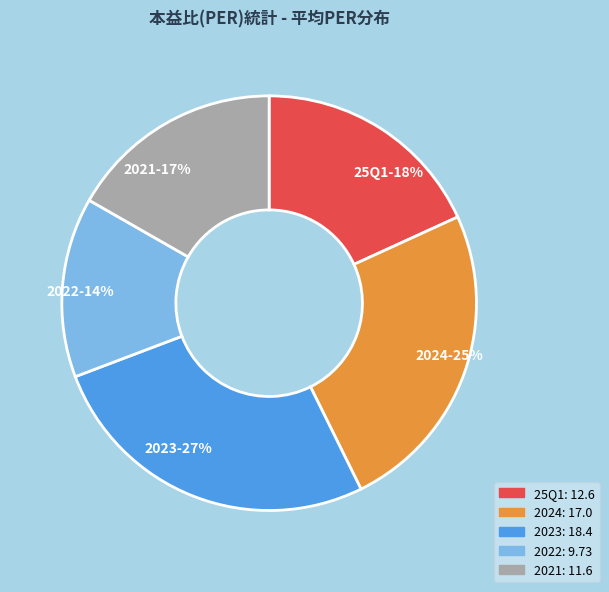

The 2023 slice represents 41% of the pie. True or false?

False